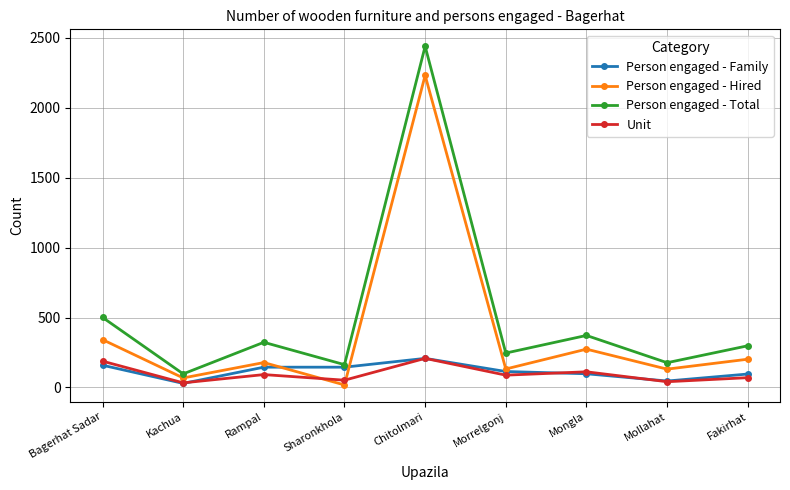

At which category does Person engaged - Hired reach its first local valley?

Kachua